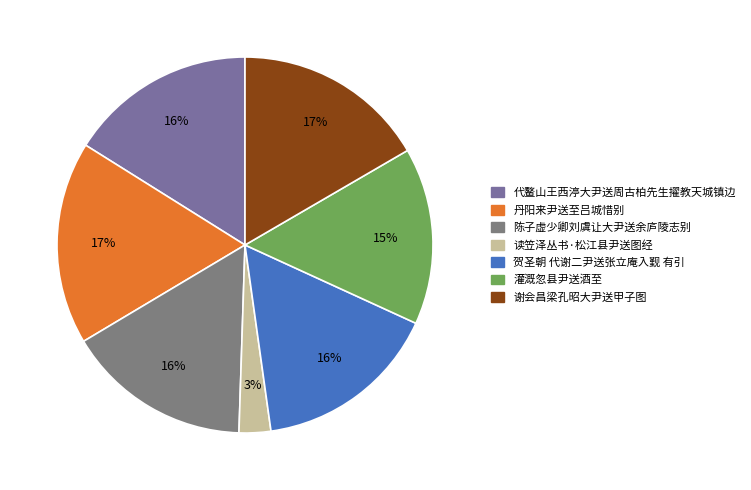

How many slices are in this pie chart?

7